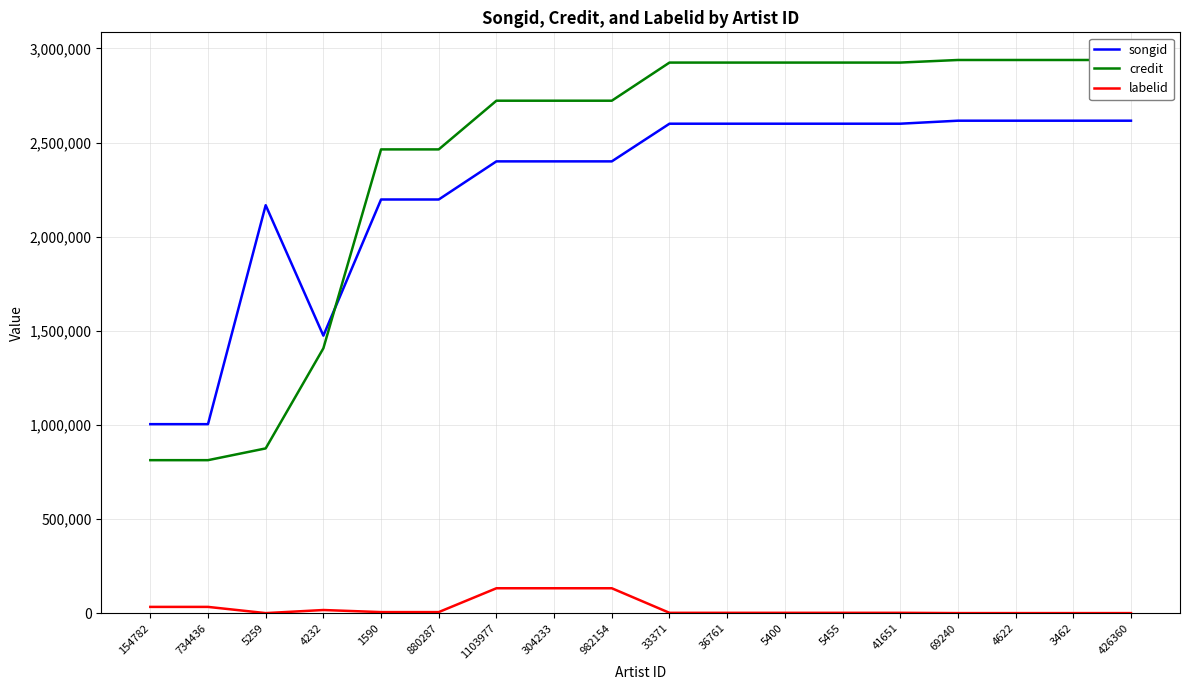

What is the label of the 8th point from the left?

304233